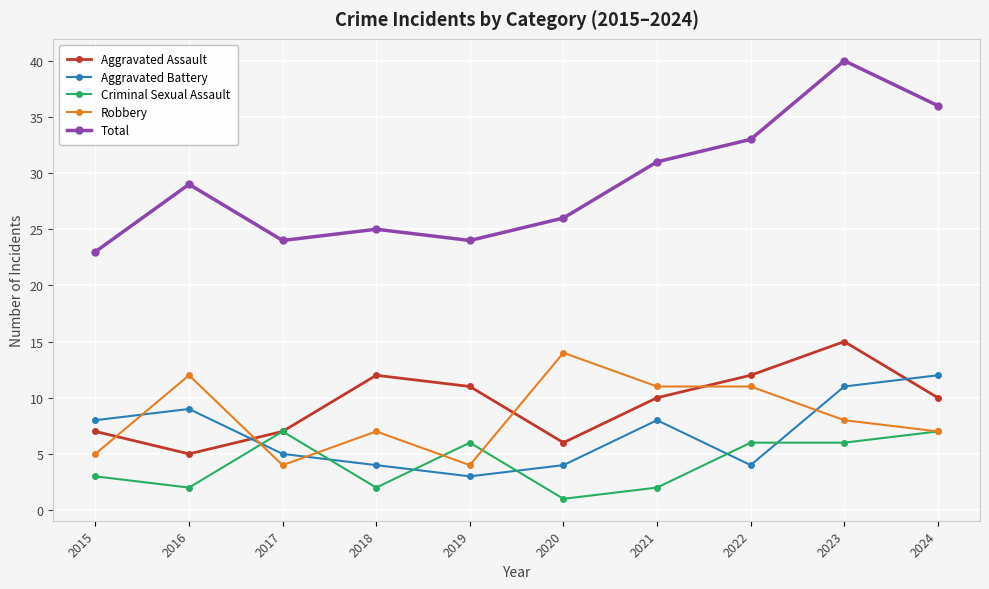

True or false: Total and Robbery cross at least once.

False